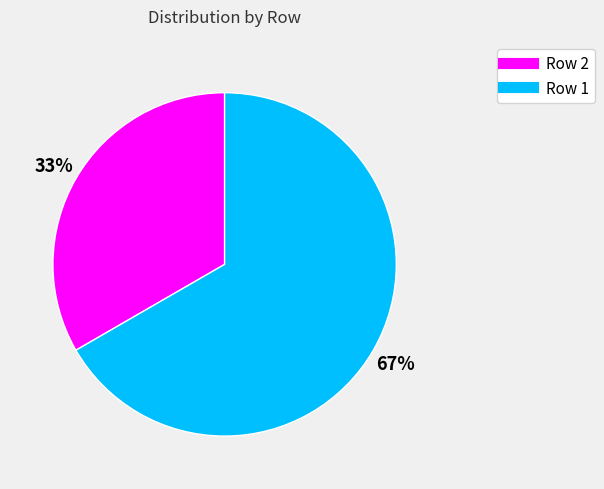

Is there a majority slice in this chart?

Yes